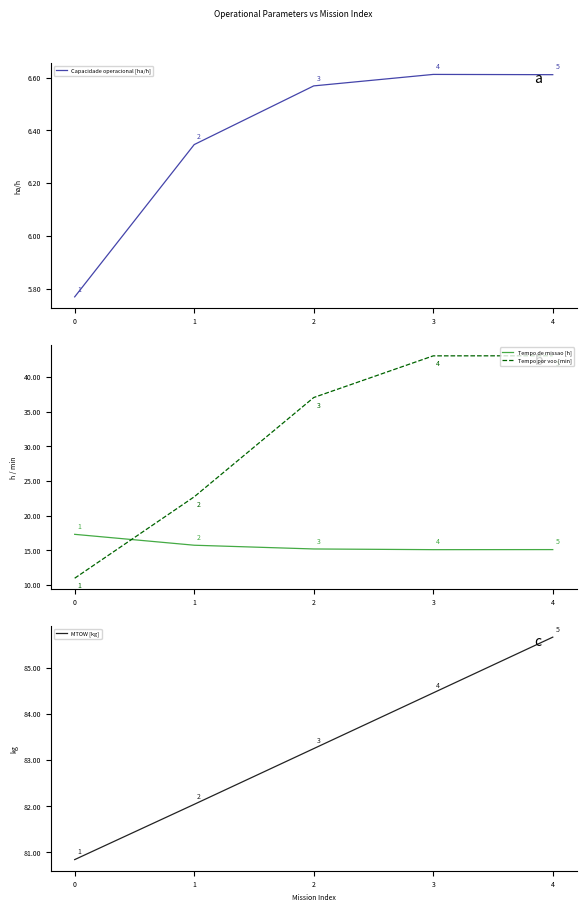

Reading left to right, list all the values displayed in this chart.

Capacidade operacional [ha/h]: 0=5.8	1=6.3	2=6.6	3=6.6	4=6.6
Tempo de missao [h]: 0=17.3	1=15.8	2=15.2	3=15.1	4=15.1
Tempo por voo [min]: 0=11.0	1=22.7	2=37.1	3=43.1	4=43.1
MTOW [kg]: 0=80.8	1=82.0	2=83.2	3=84.5	4=85.7